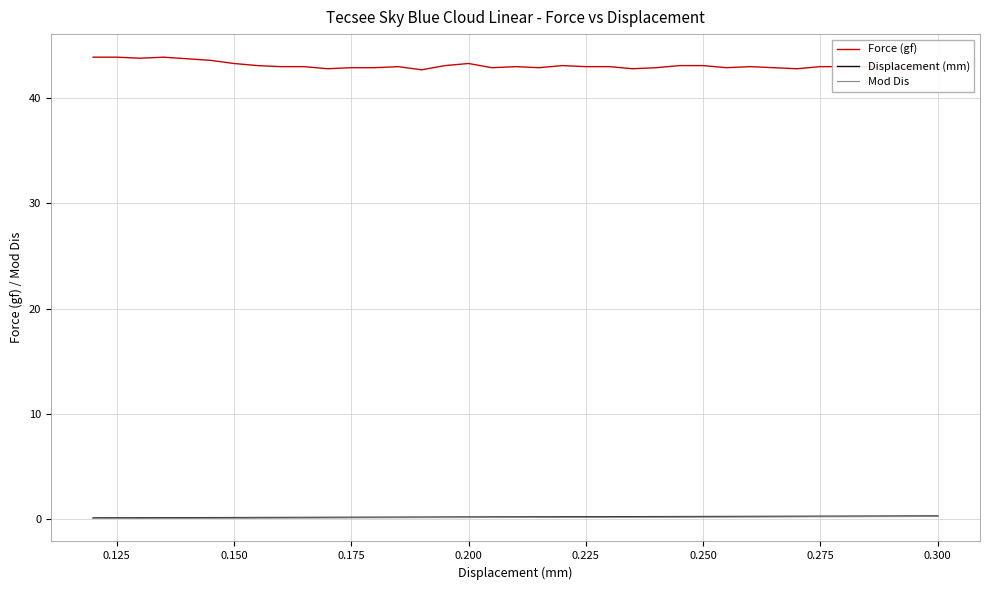

Is this an area chart (filled region under the line)?

No